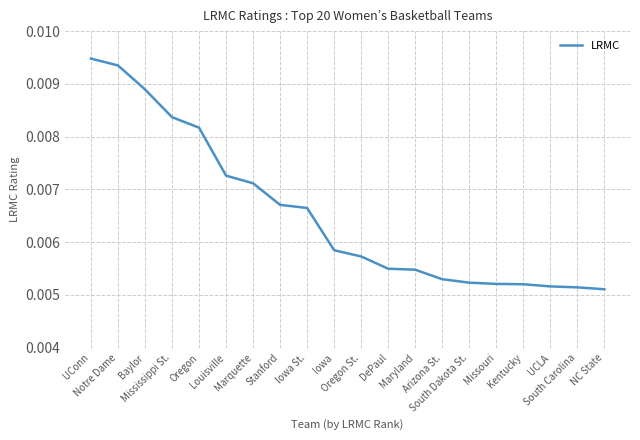

What position from the right is Kentucky?

4